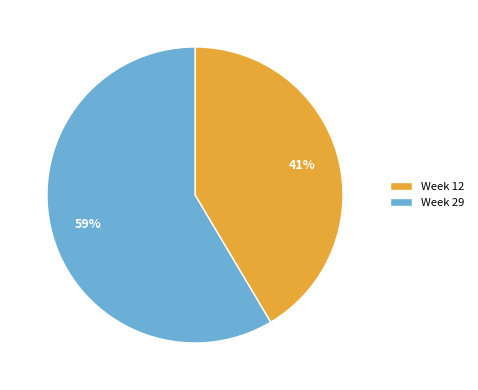

Is there a majority slice in this chart?

Yes